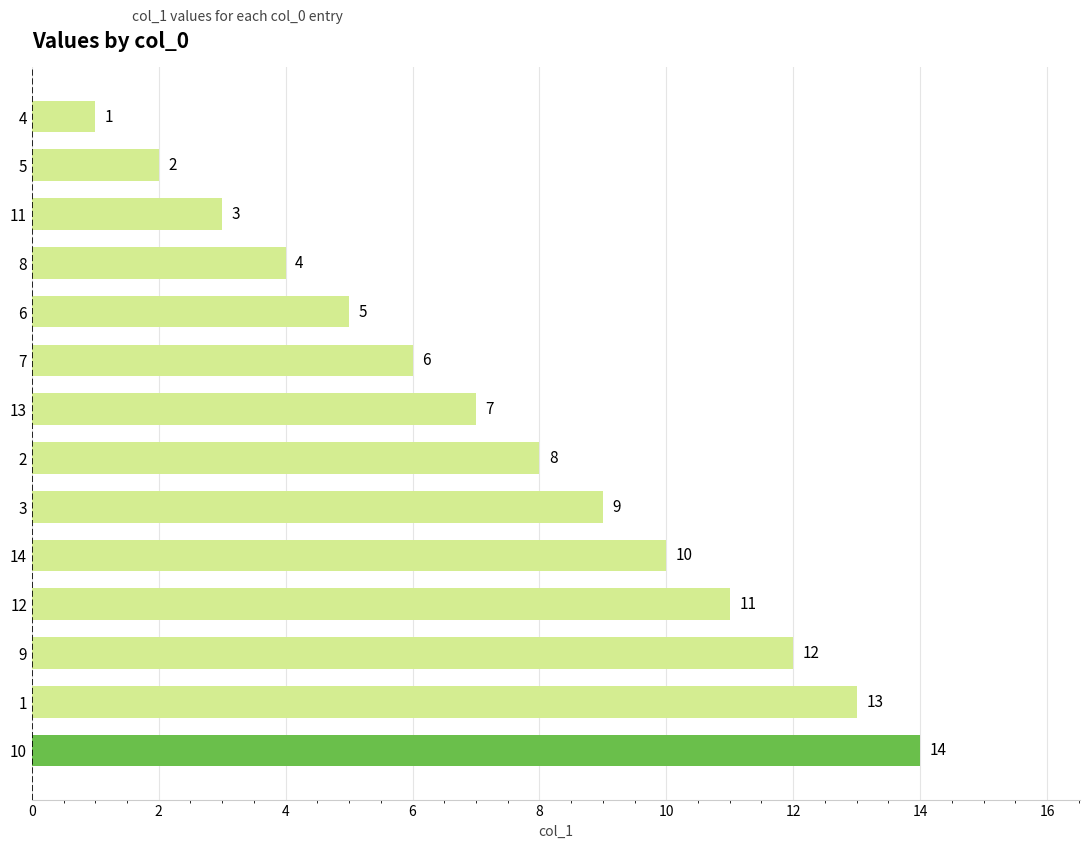

Which label corresponds to the largest value in the chart?

10